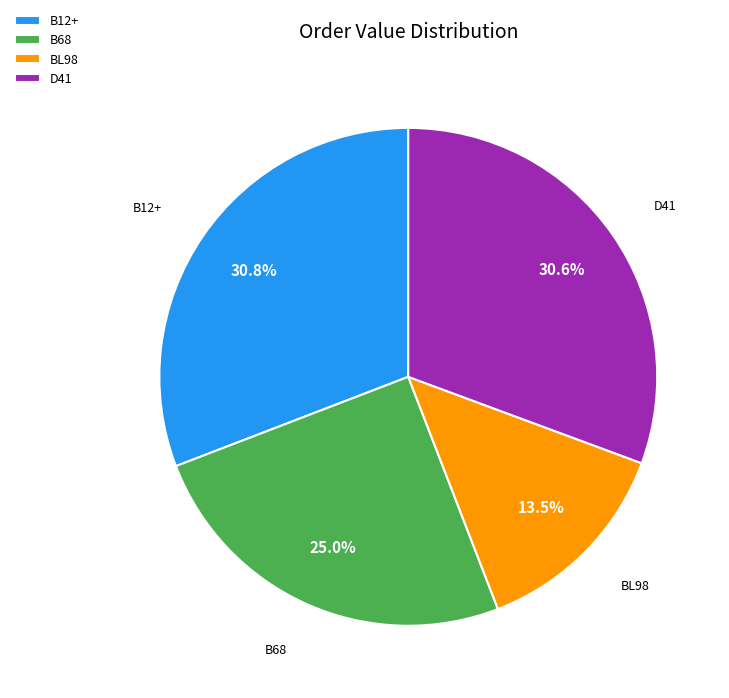

Is the sum of BL98 and B12+ greater than half?

No